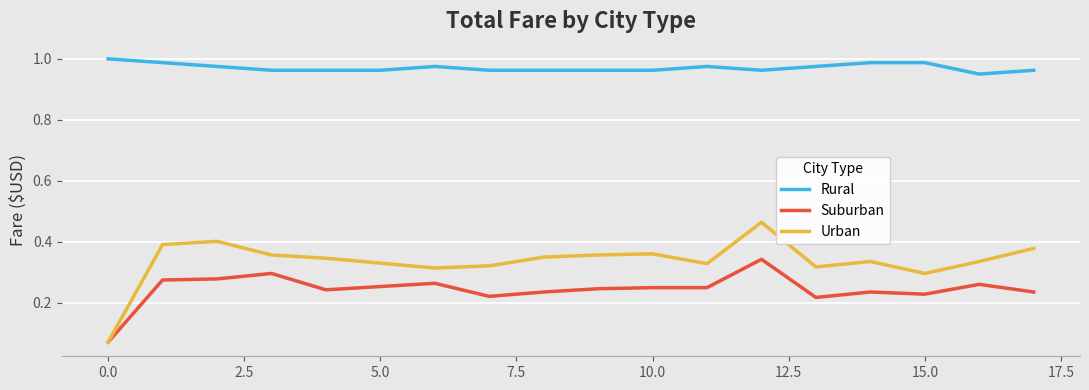

What are all the series names shown in the legend?

Rural, Suburban, Urban